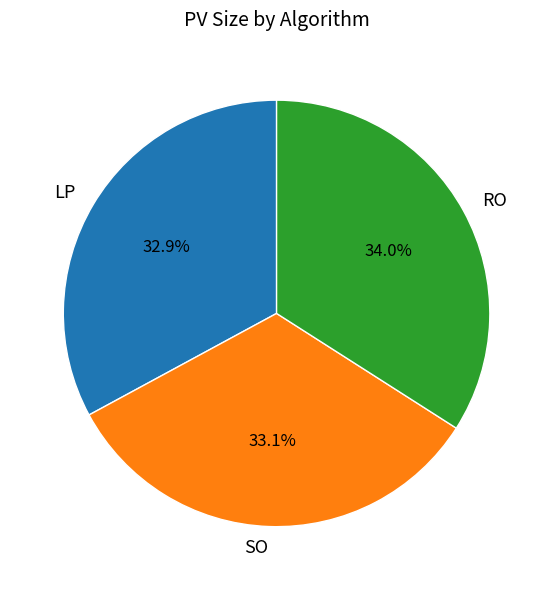

Count the number of slices in the pie.

3